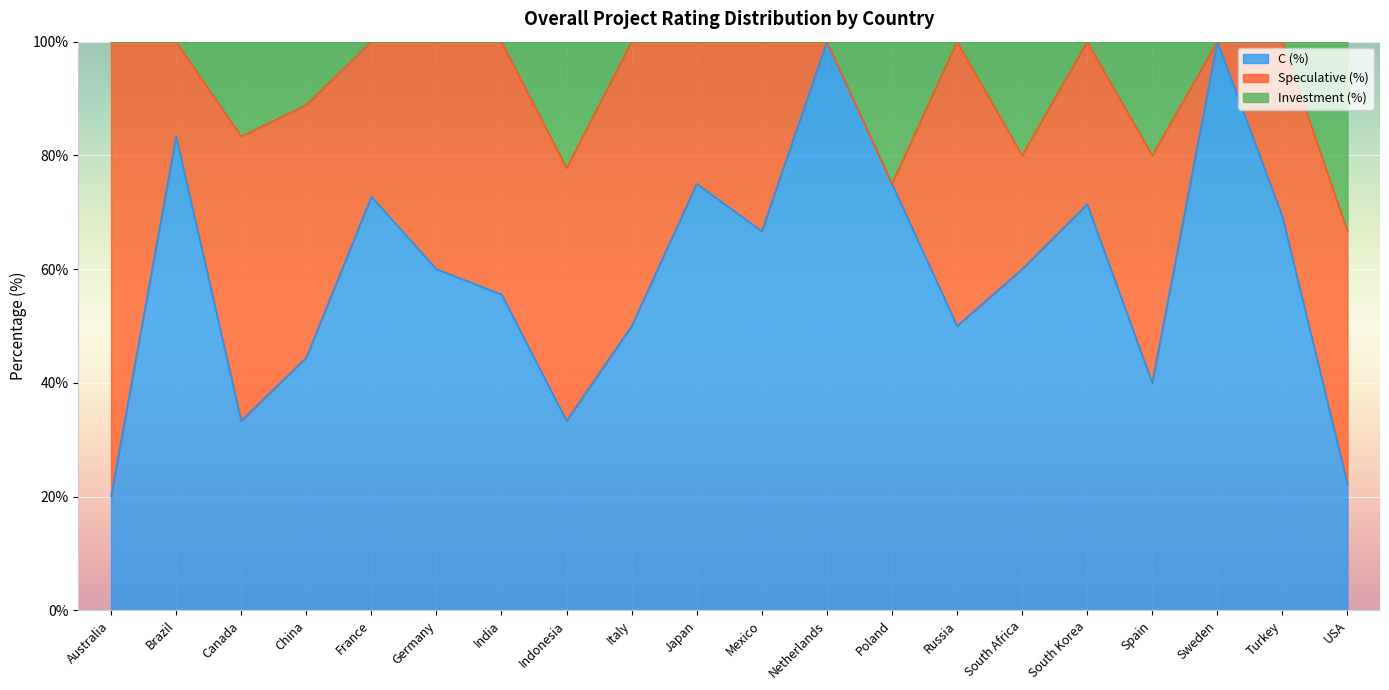

What is the difference between the C (%) values at Netherlands and Spain?

60.0